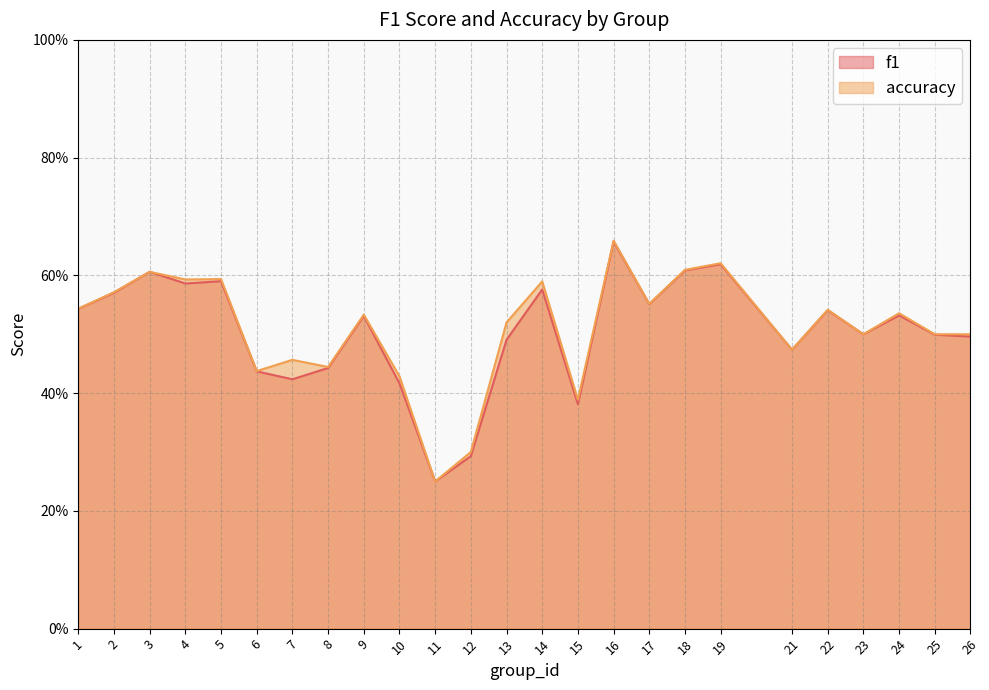

Reading right to left, extract all data points from this chart.

f1: 0.5	0.5	0.5	0.5	0.5	0.5	0.6	0.6	0.6	0.7	0.4	0.6	0.5	0.3	0.2	0.4	0.5	0.4	0.4	0.4	0.6	0.6	0.6	0.6	0.5
accuracy: 0.5	0.5	0.5	0.5	0.5	0.5	0.6	0.6	0.6	0.7	0.4	0.6	0.5	0.3	0.2	0.4	0.5	0.4	0.5	0.4	0.6	0.6	0.6	0.6	0.5